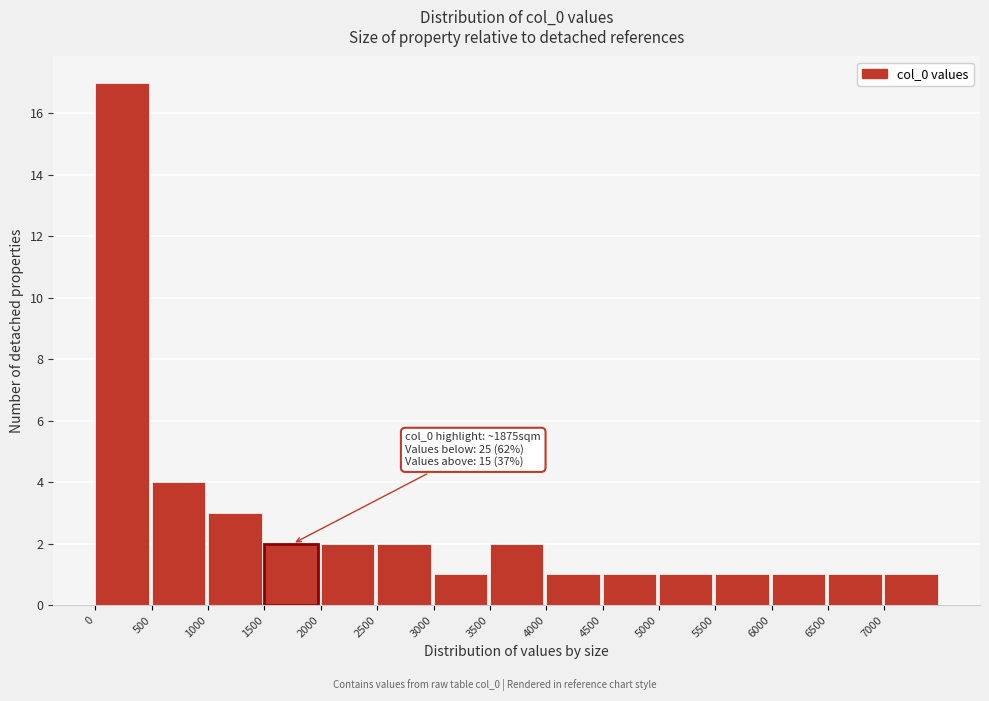

Over which range of the x-axis is the bar tallest?

0 to 500